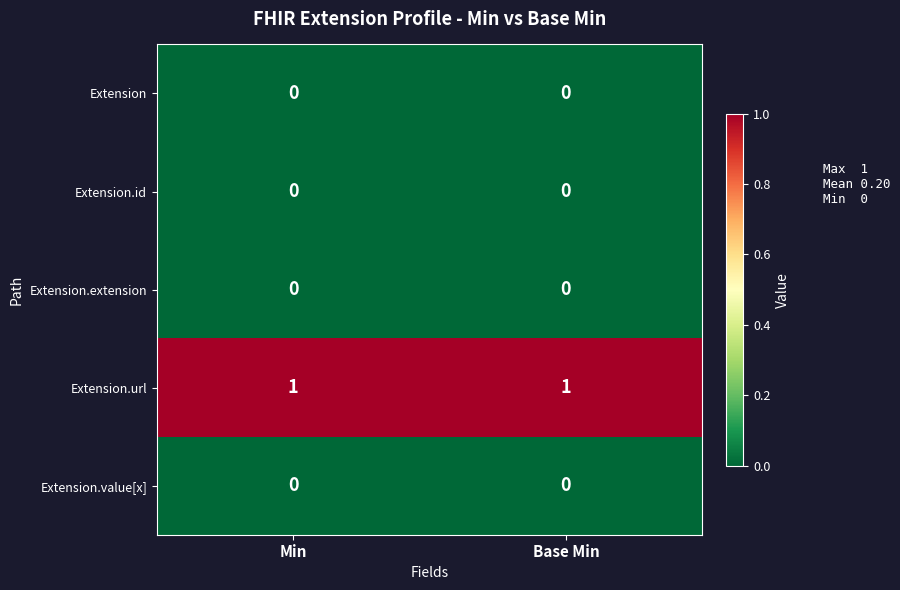

Which series has the largest total across all categories?

Extension.url